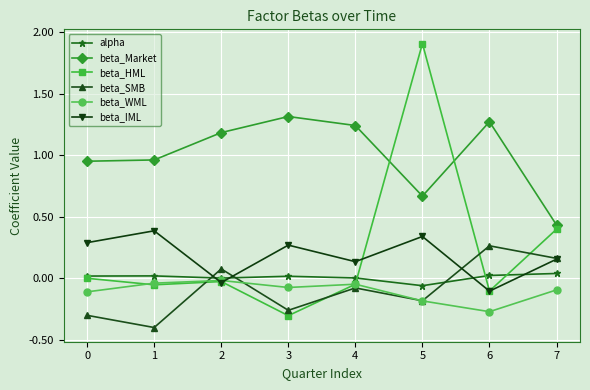

At which category does beta_HML reach its first local peak?

2